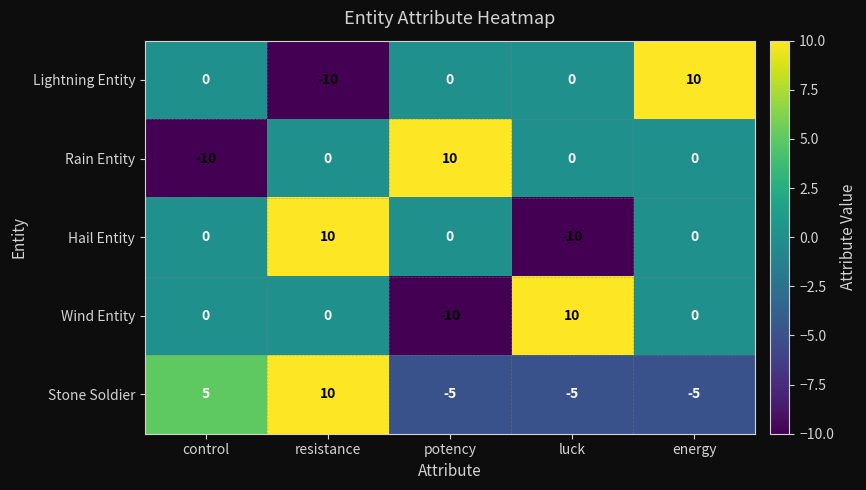

What is the difference between the second highest and minimum values in the Rain Entity series?

10